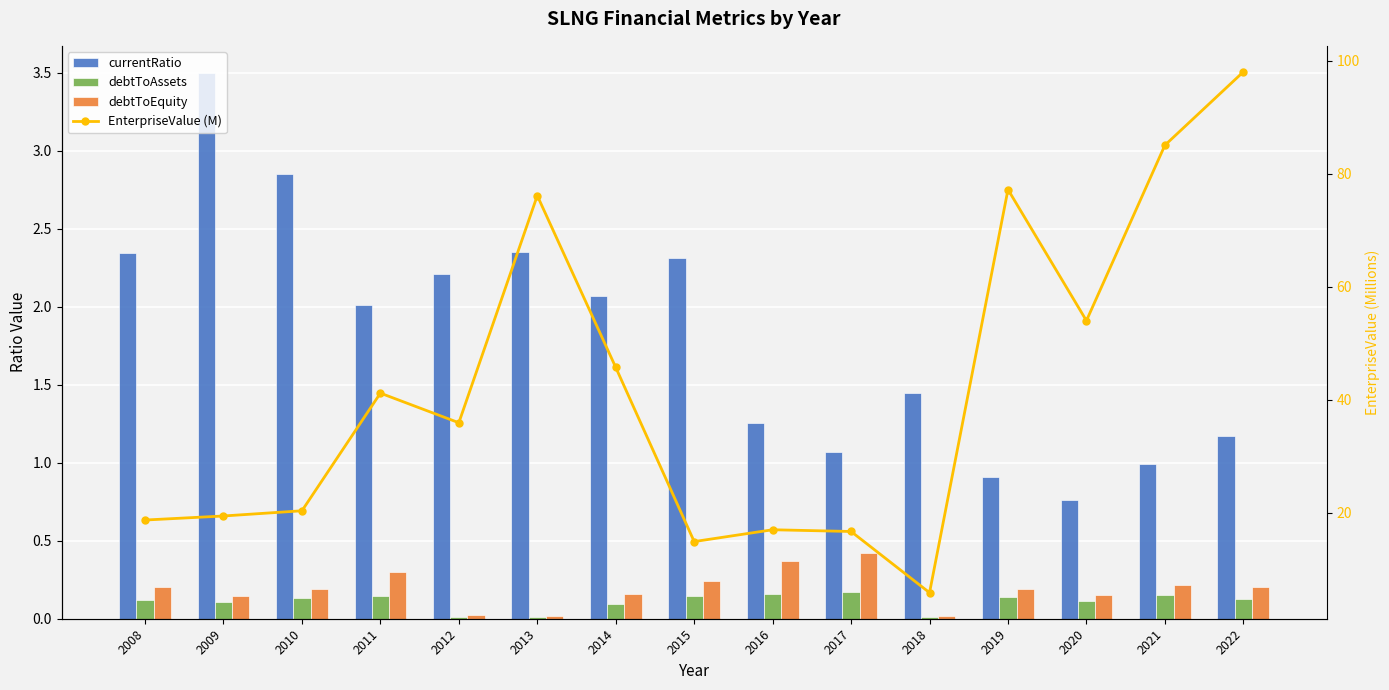

What is the value of the debtToEquity bar at the 12th from the left?

0.2